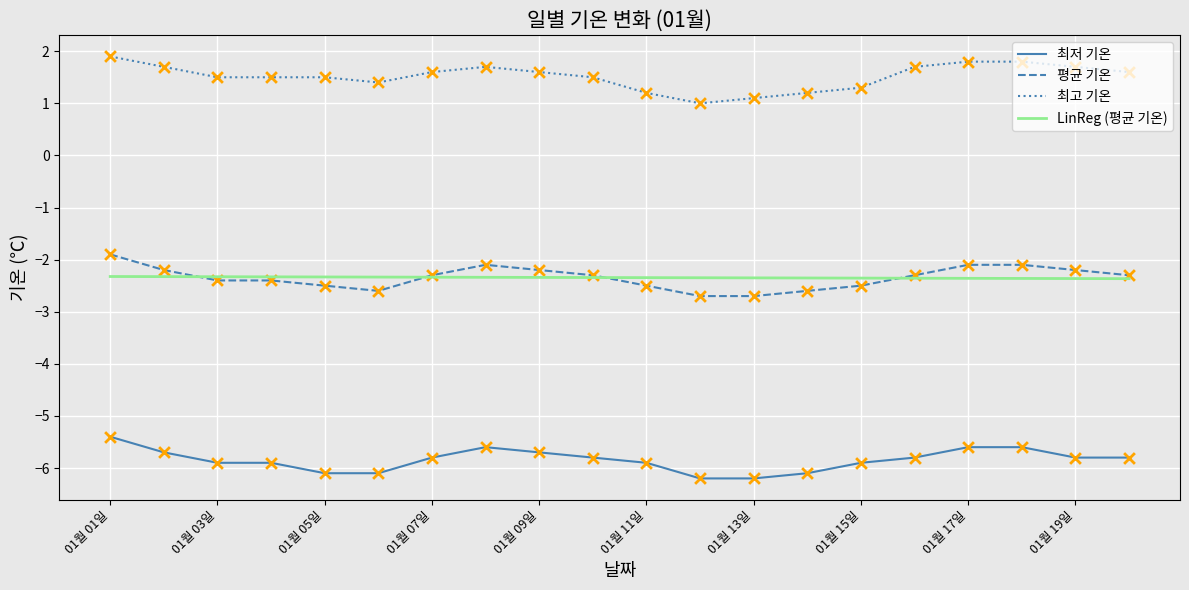

At how many categories does at least one series exceed -3?

20